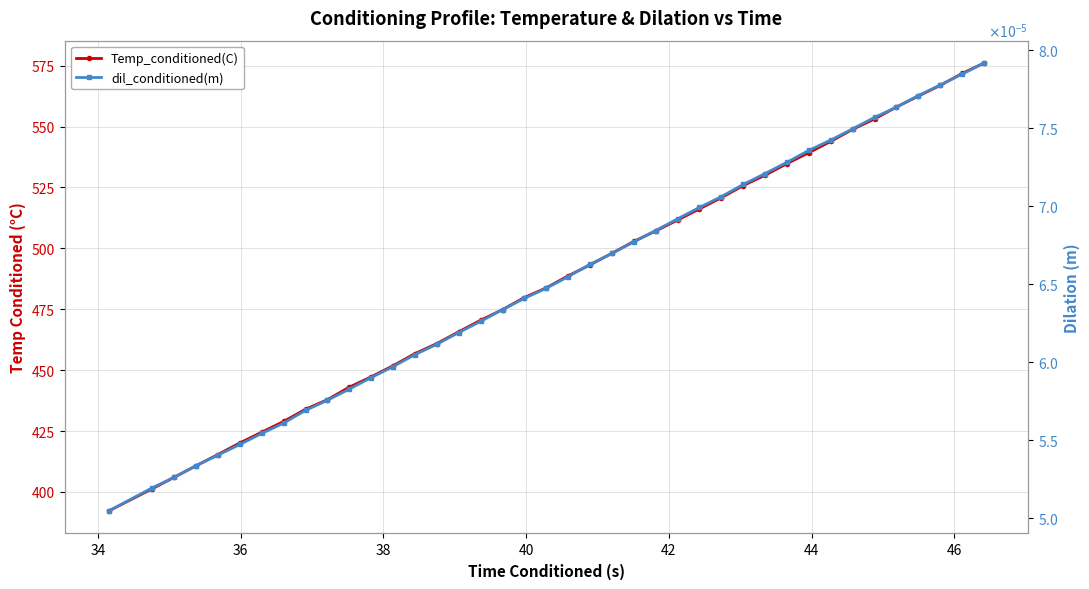

True or false: dil_conditioned(m) has more than 1 points higher than both neighbors.

False